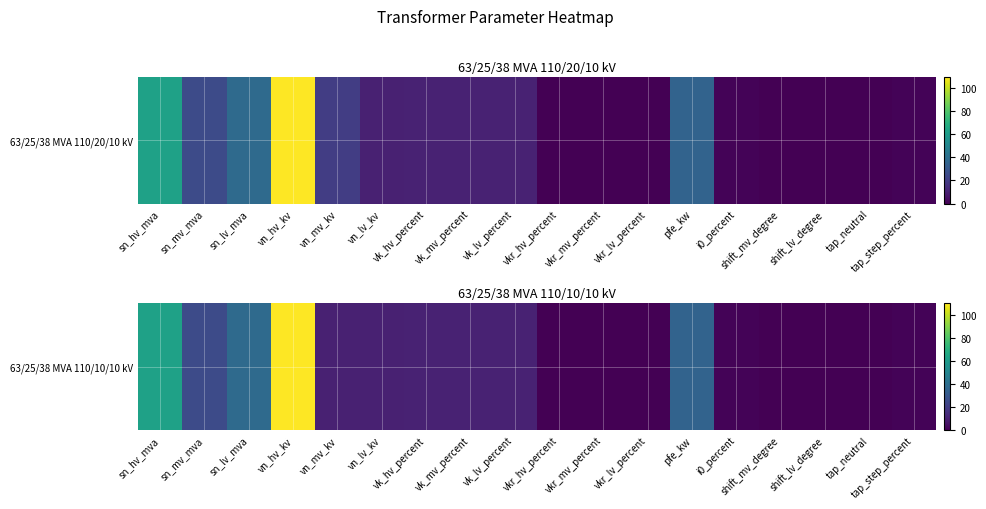

Reading left to right, what are all the values shown in this chart?

63.0	25.0	38.0	110.0	10.0	10.0	10.4	10.4	10.4	0.3	0.3	0.3	35.0	0.9	0.0	0.0	0.0	1.2